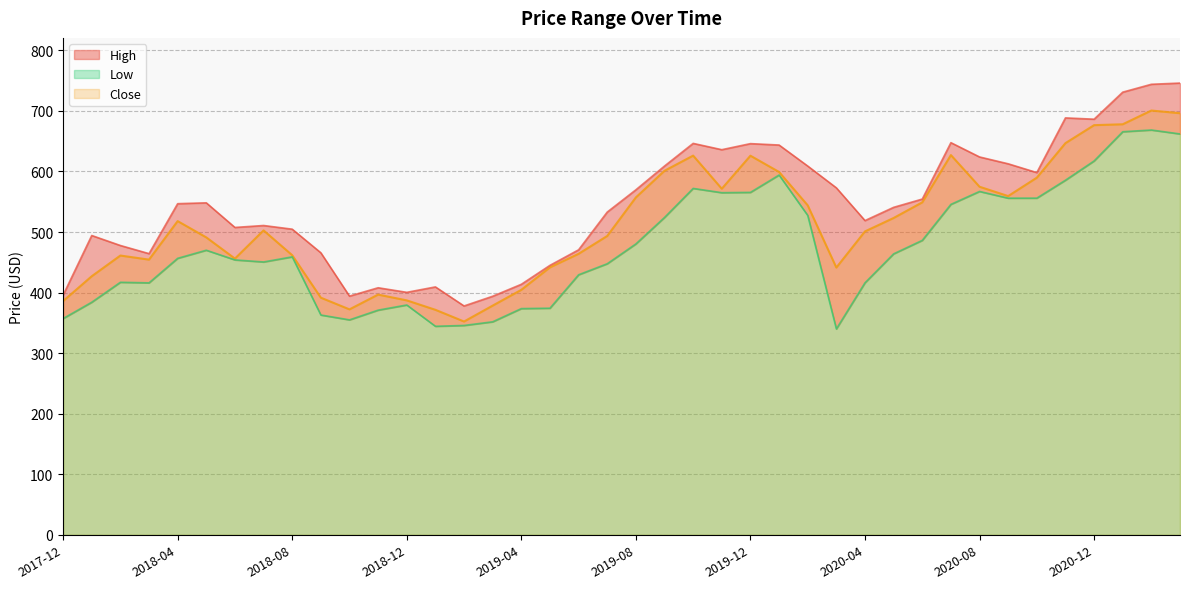

At which category does the chart reach its peak across all series?

2021-03